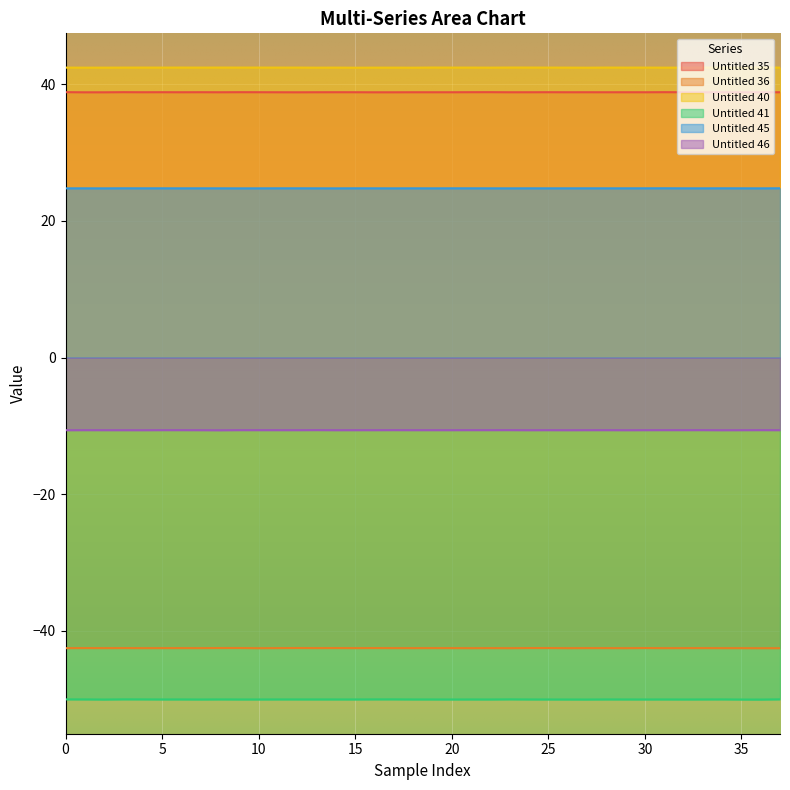

What is the maximum value for Untitled 41?

-50.0